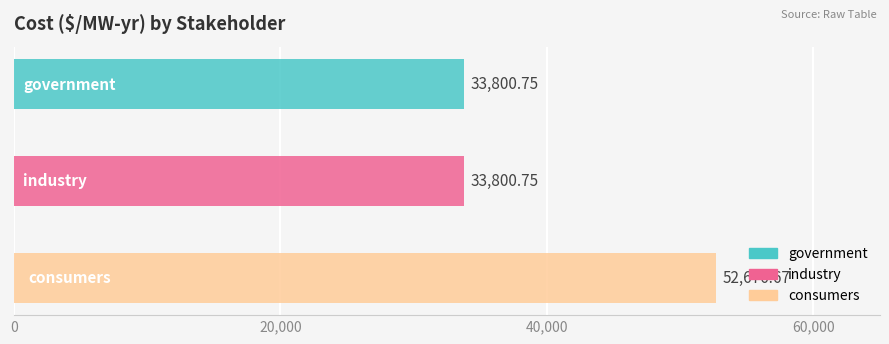

What is the approximate value at government?

33800.8